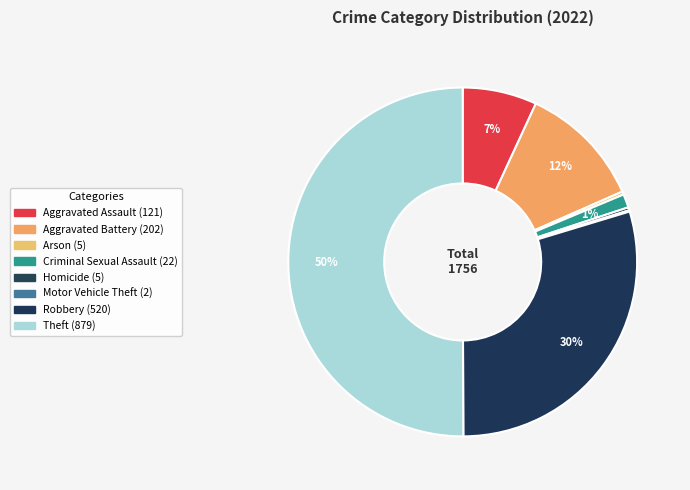

True or false: Aggravated Battery accounts for 1% of the total.

False